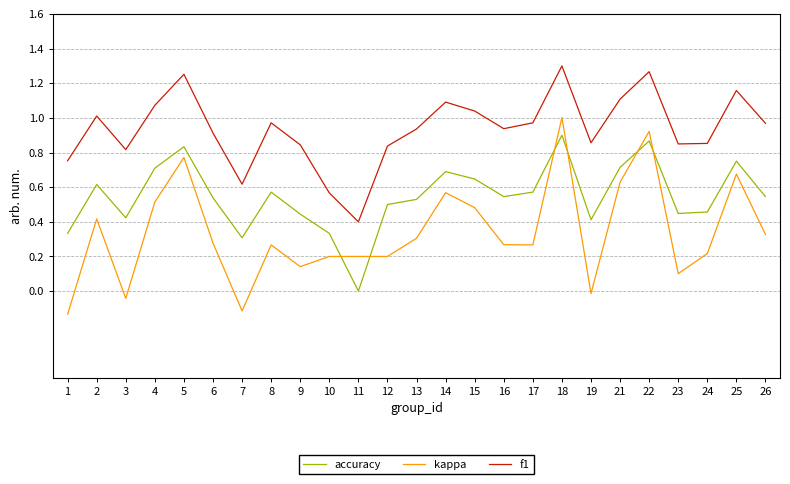

True or false: accuracy and f1 intersect in this chart.

False